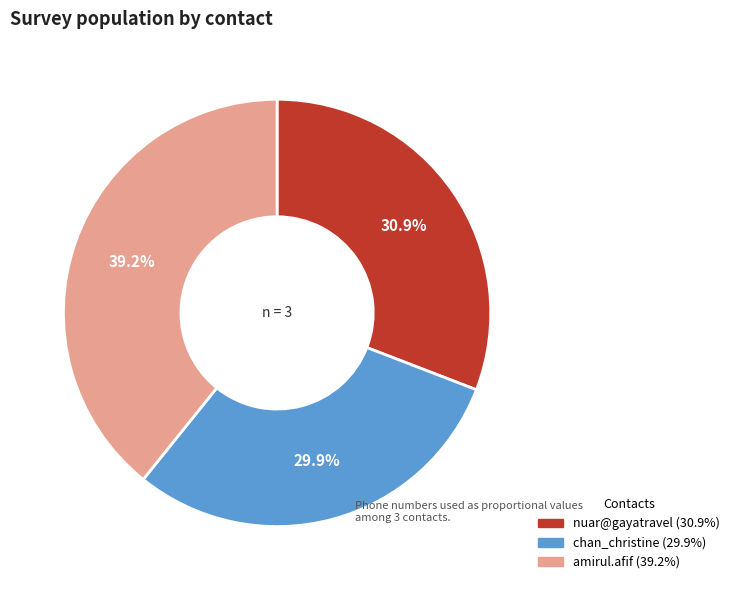

Is there a majority slice in this chart?

No